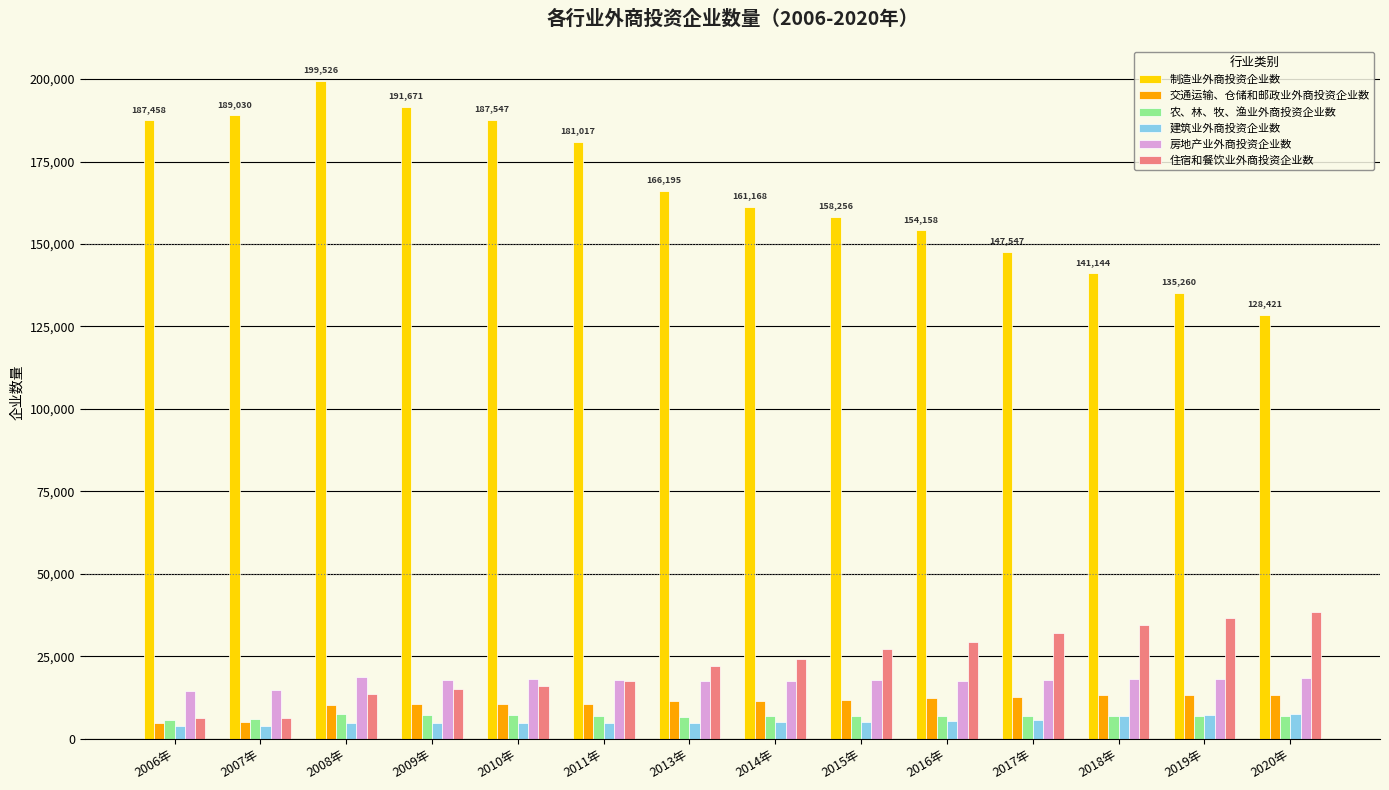

Which series has the largest total across all categories?

制造业外商投资企业数